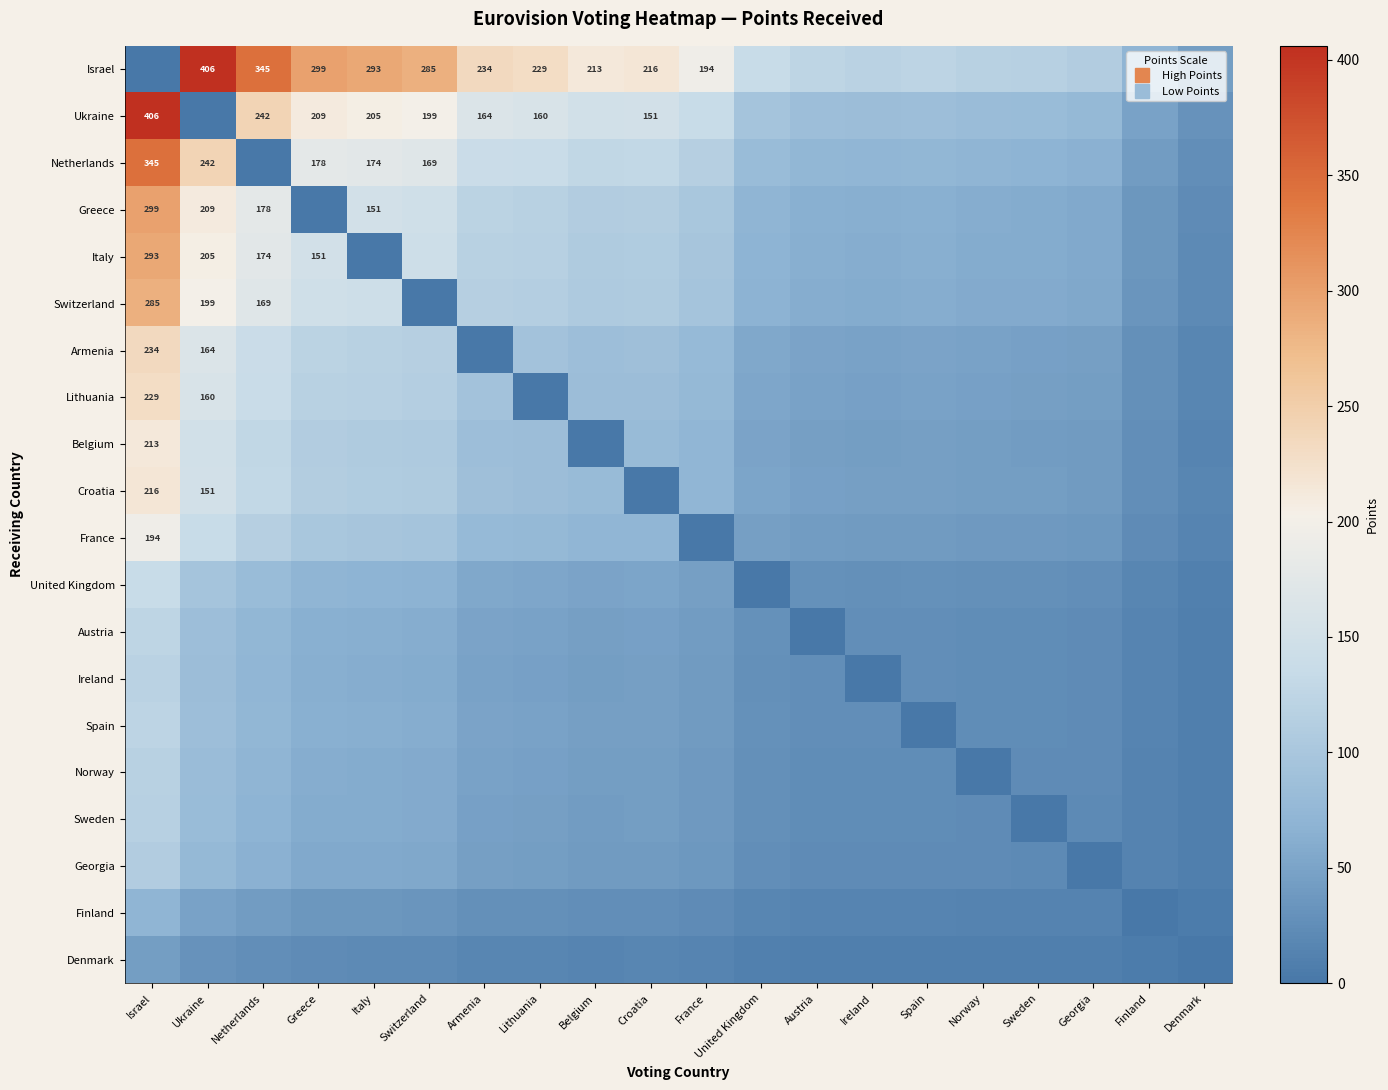

What is the difference between the maximum and second lowest values in the Spain series?

113.9